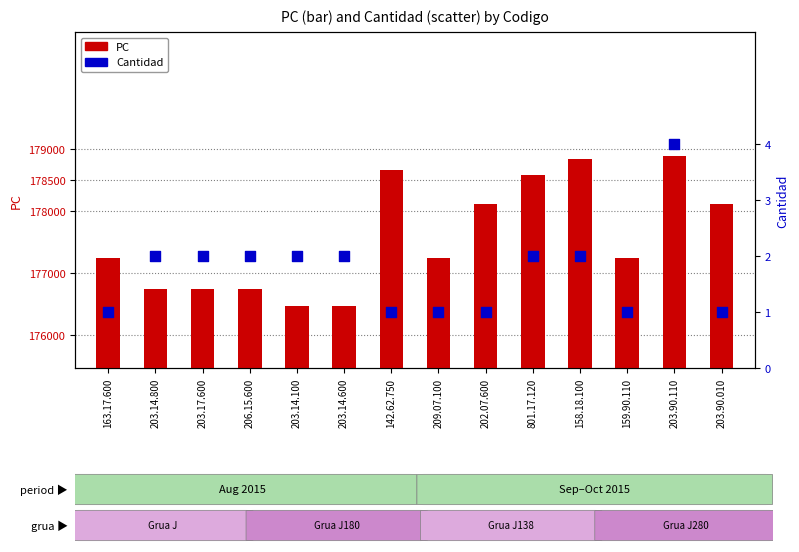

What is the total value across all series at 203.14.600?

176471